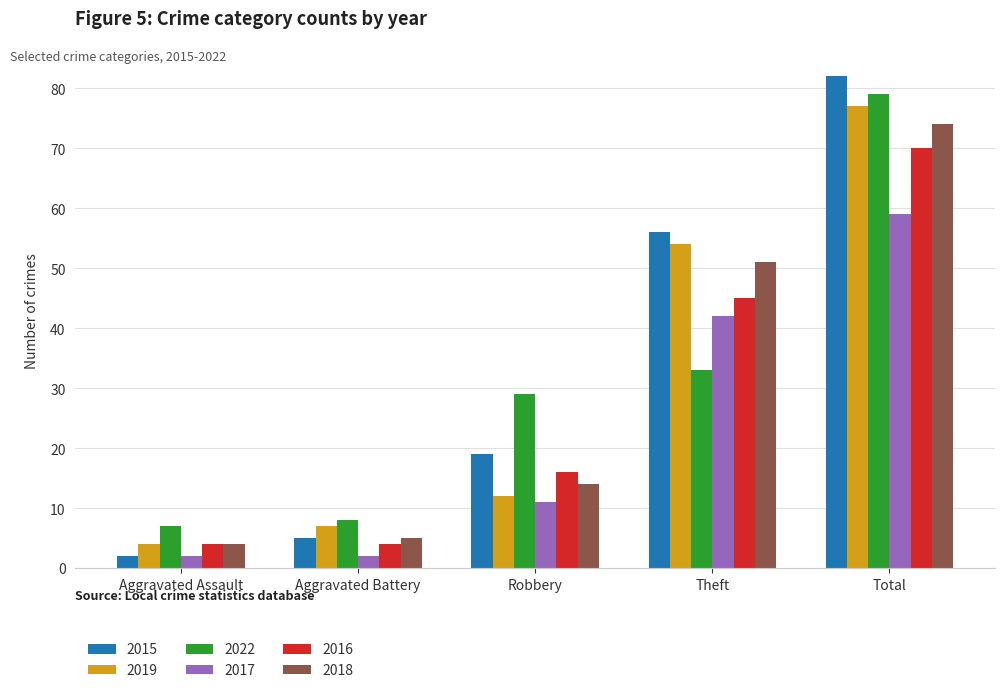

Where is 2017 nearest to the value 30?

Theft